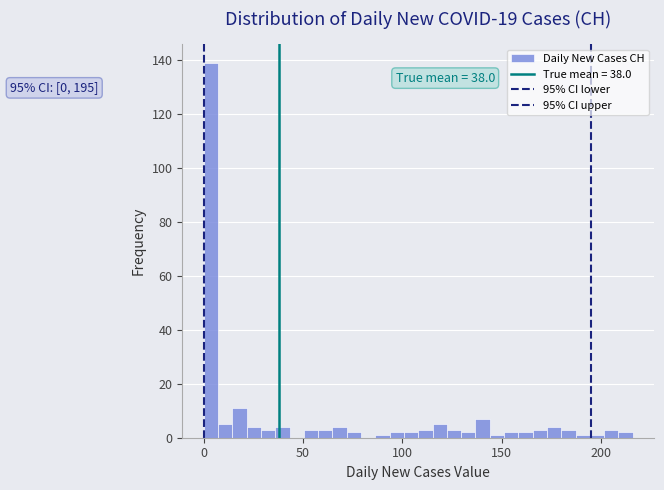

Read against the x-axis, roughly where is the centre of the tallest bar?

5